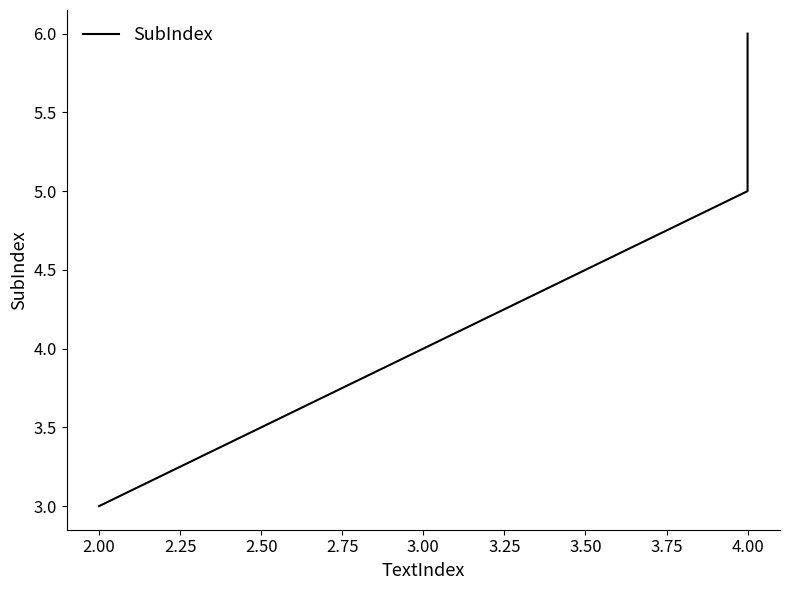

What is the difference between the maximum and minimum values?

3